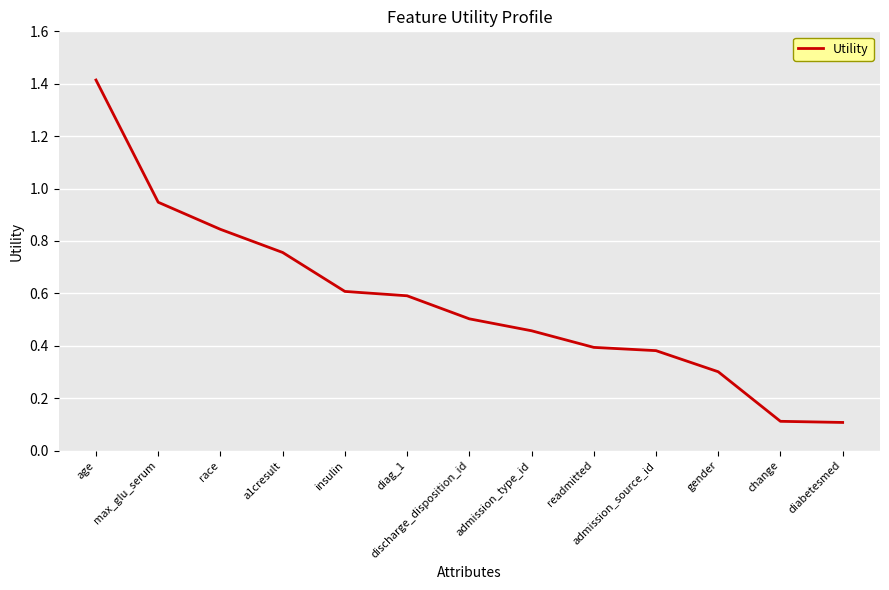

What is the difference between the maximum and minimum values?

1.3